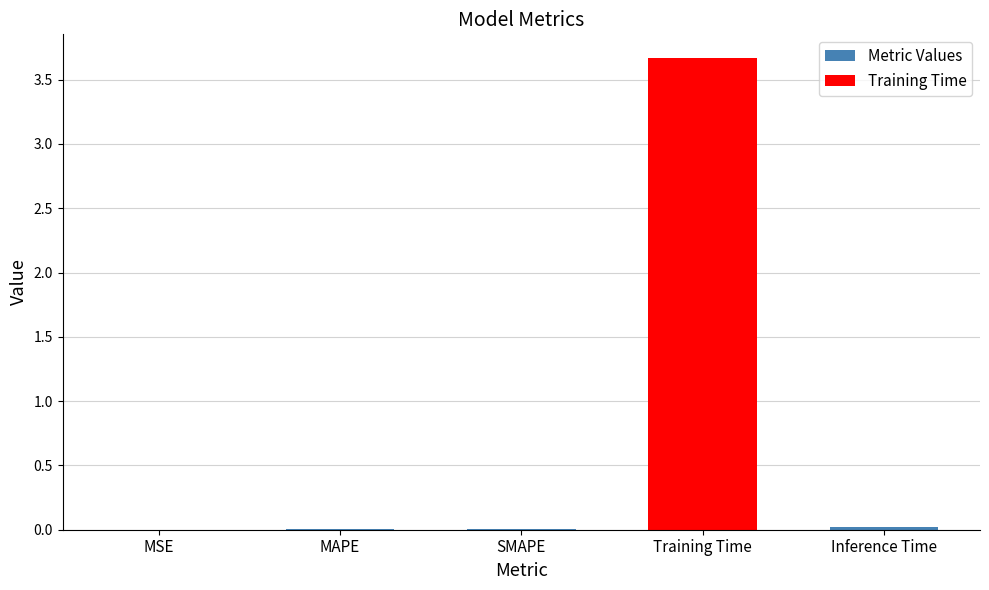

What is the change in value from SMAPE to Training Time?

+3.7